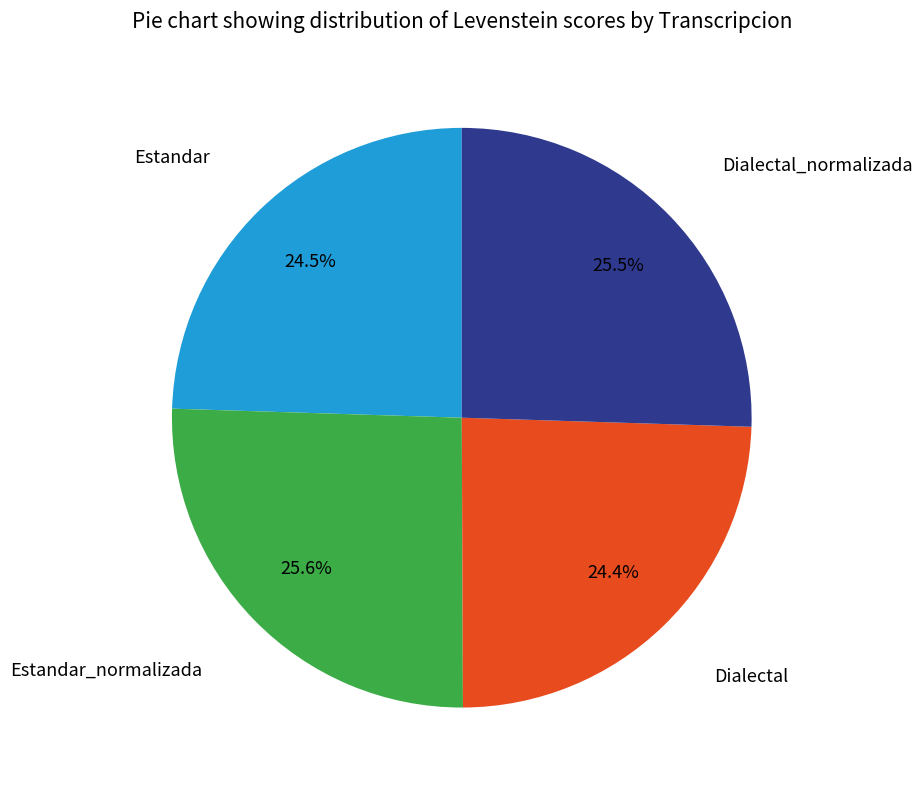

Is there any slice that represents more than half of the pie?

No